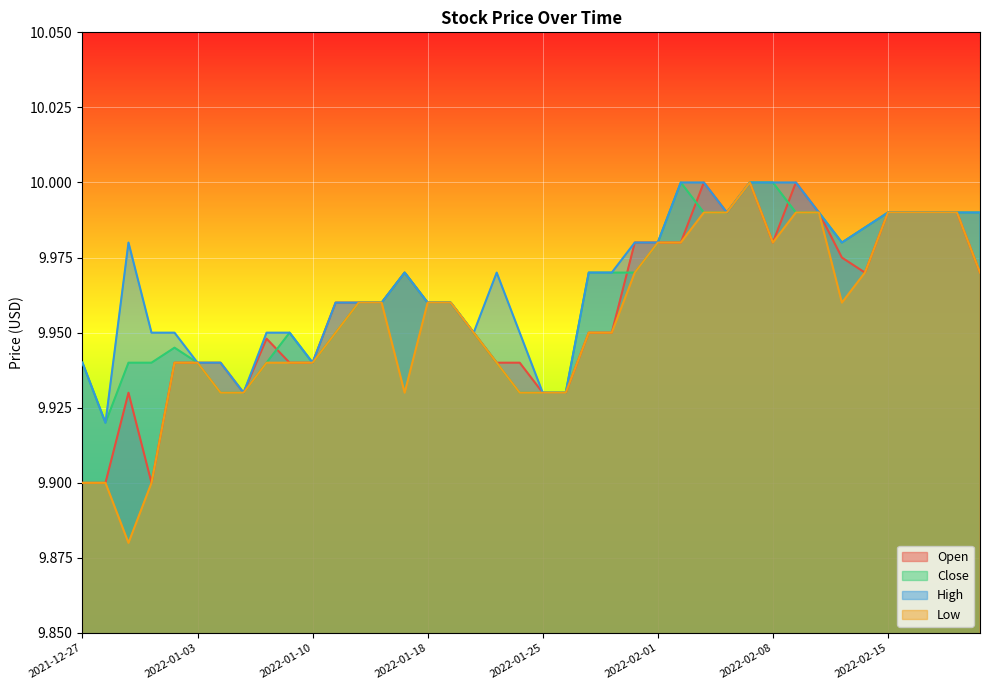

What are all the series names shown in the legend?

Open, Close, High, Low